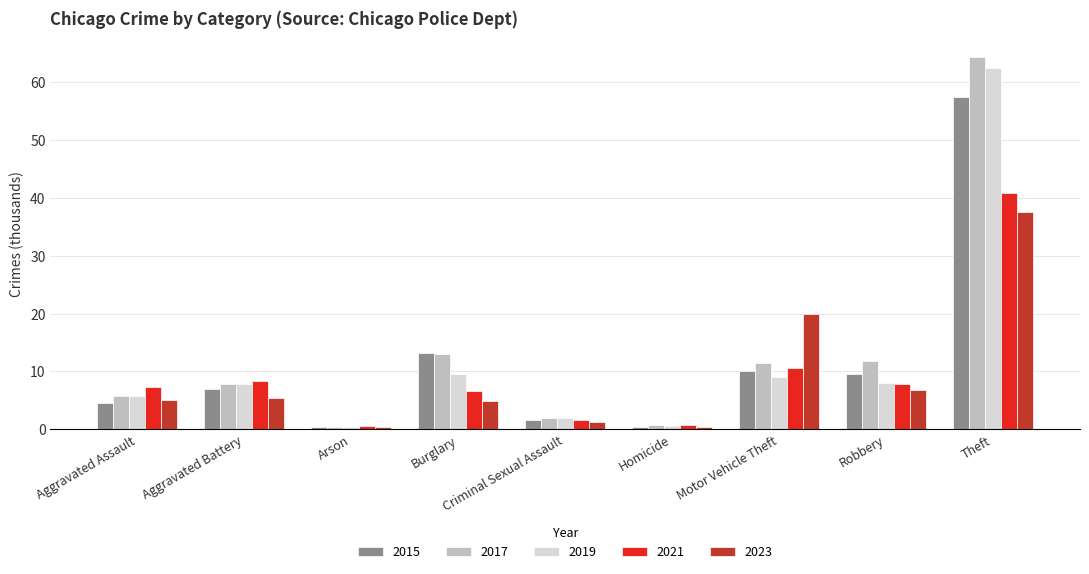

Which series changed the most between Homicide and Theft?

2017